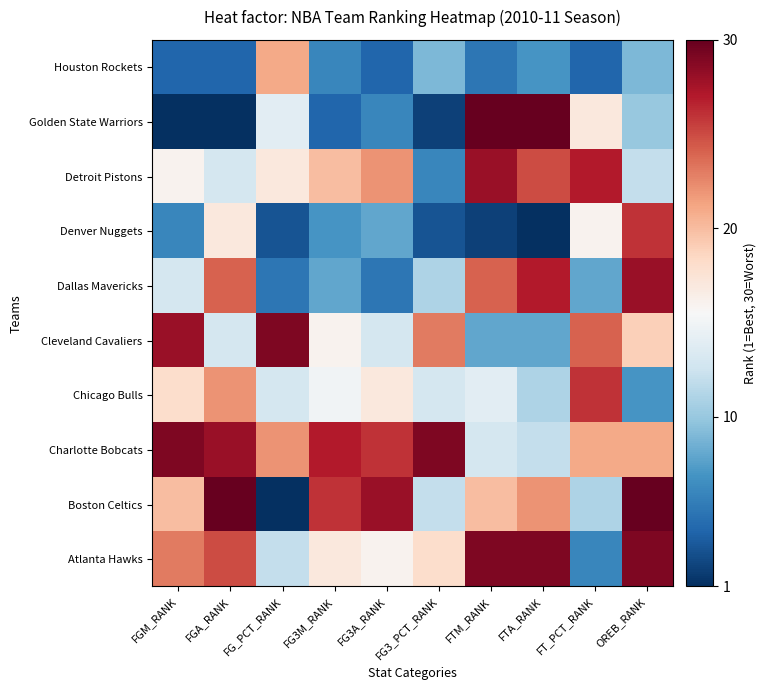

Which has a higher value, FTM_RANK or FGM_RANK?

FTM_RANK